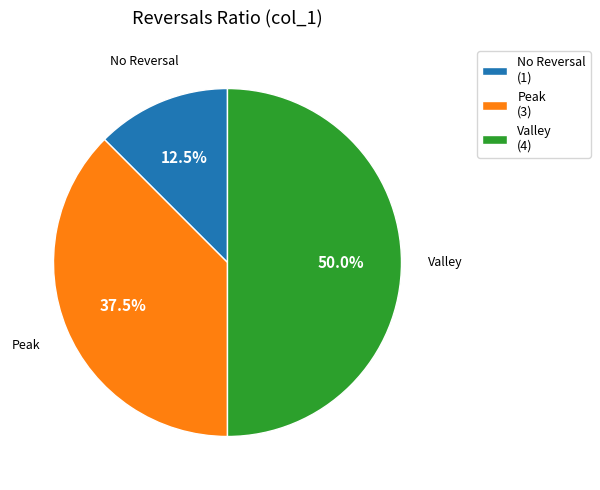

Is Peak (3) the majority of the pie?

No